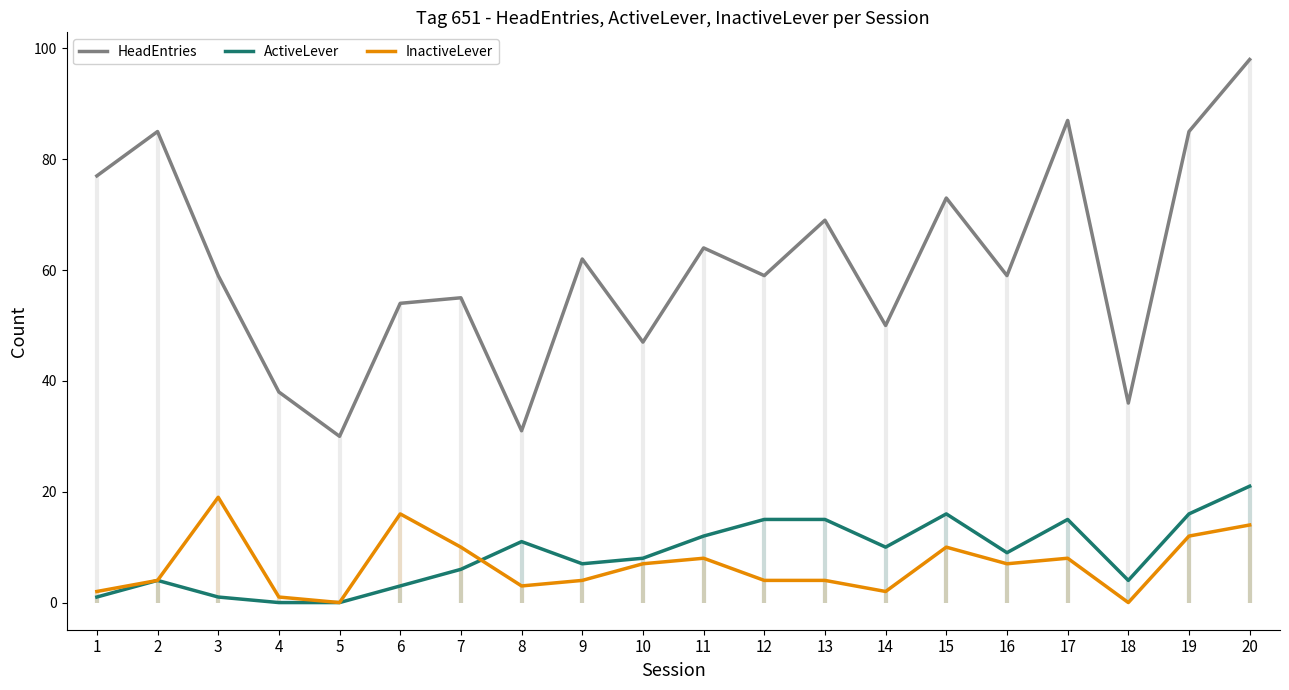

How many data points does each series have?

20